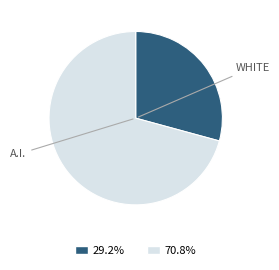

Is there any slice that represents more than half of the pie?

Yes